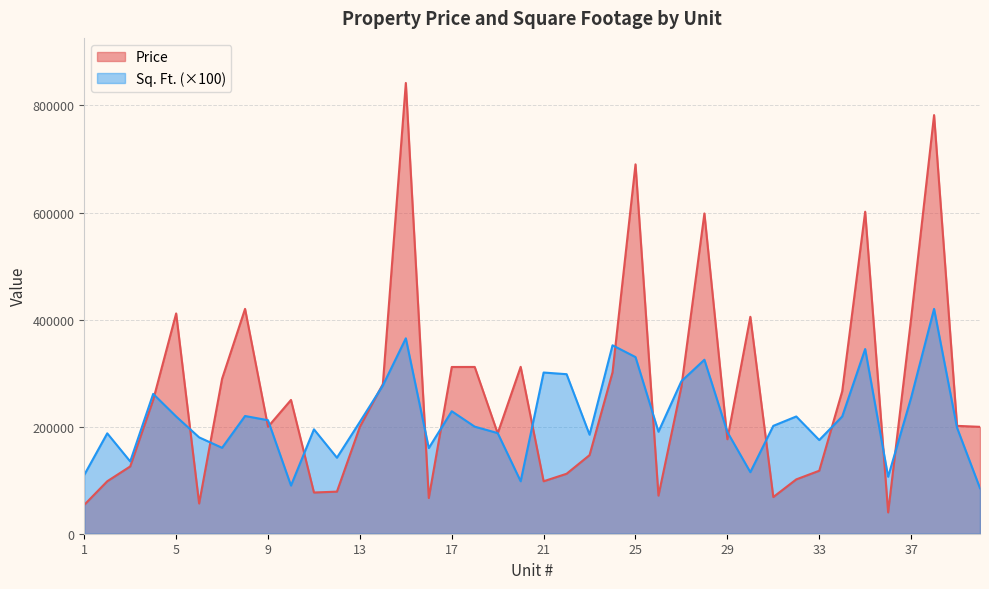

Where is the first local maximum for Sq. Ft.?

2